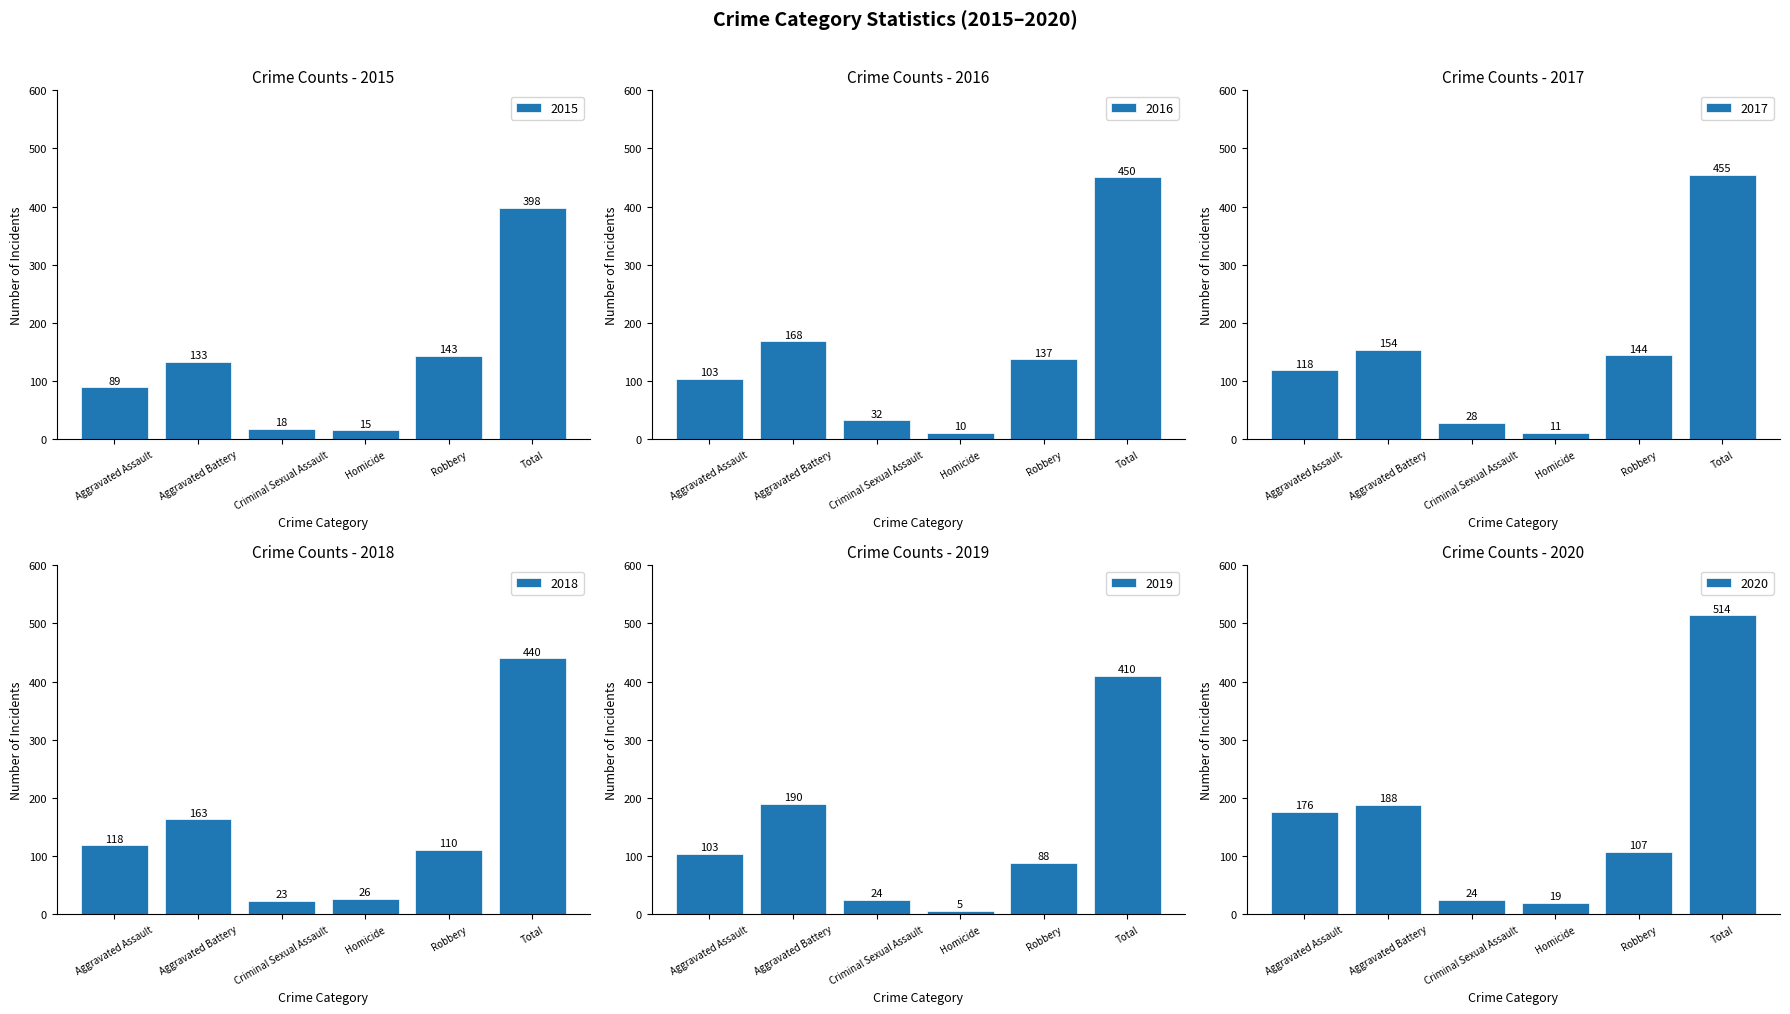

Does the chart contain stacked bars?

No